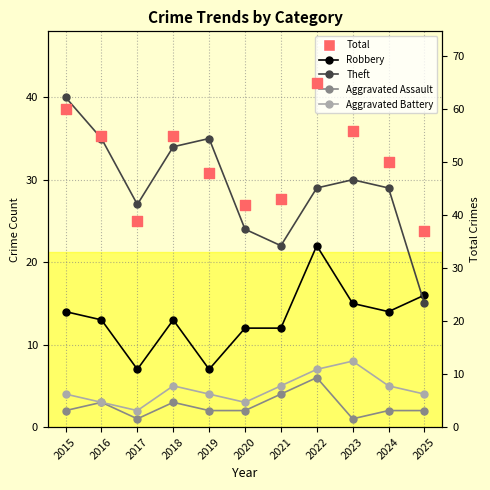

Which series reaches the minimum Y coordinate?

Aggravated Assault